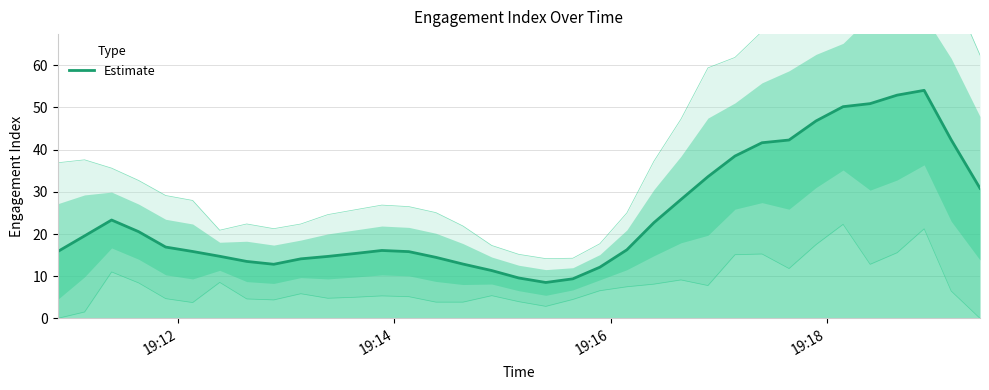

What is the maximum value for Estimate?

54.0